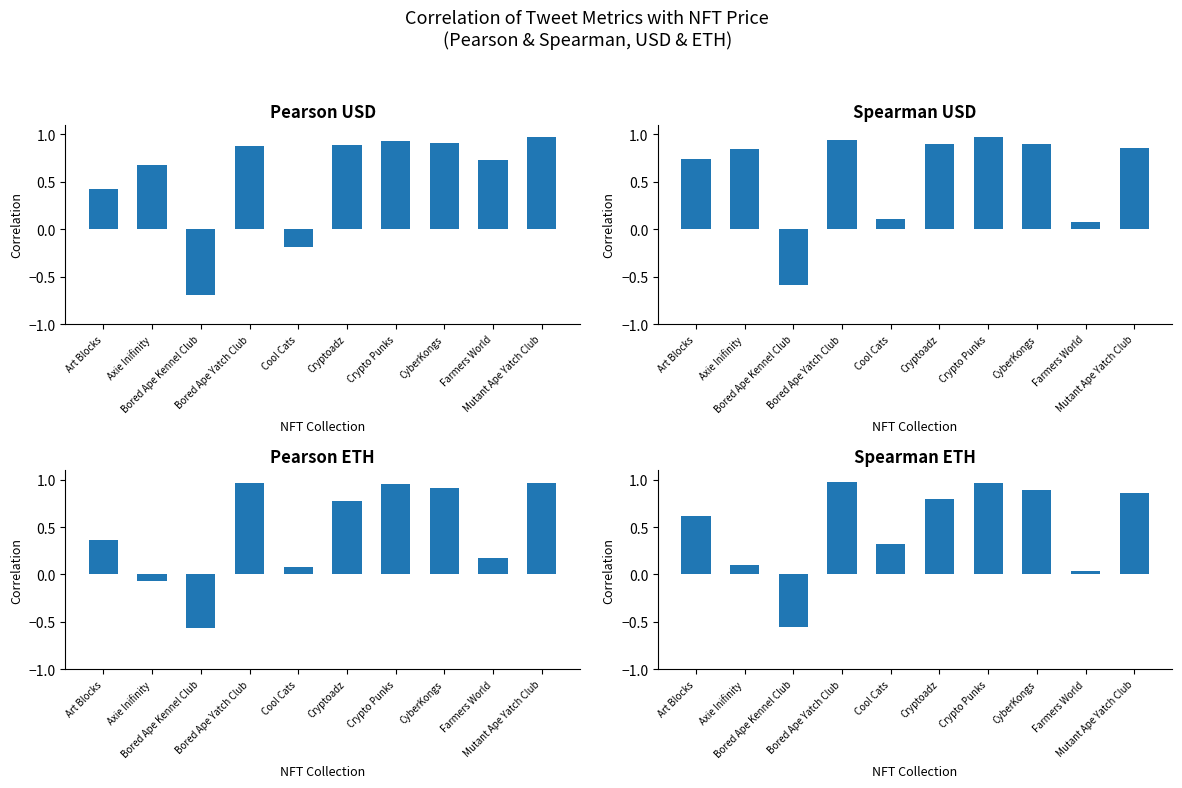

What is the maximum value for Pearson ETH?

1.0